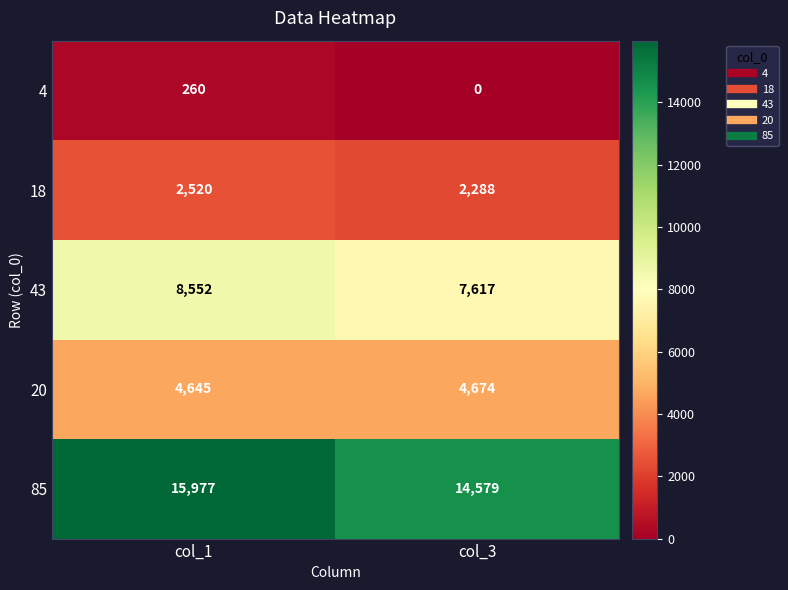

Reading left to right, extract all data points from this chart.

4: 260	0
18: 2520	2288
43: 8552	7617
20: 4645	4674
85: 15977	14579